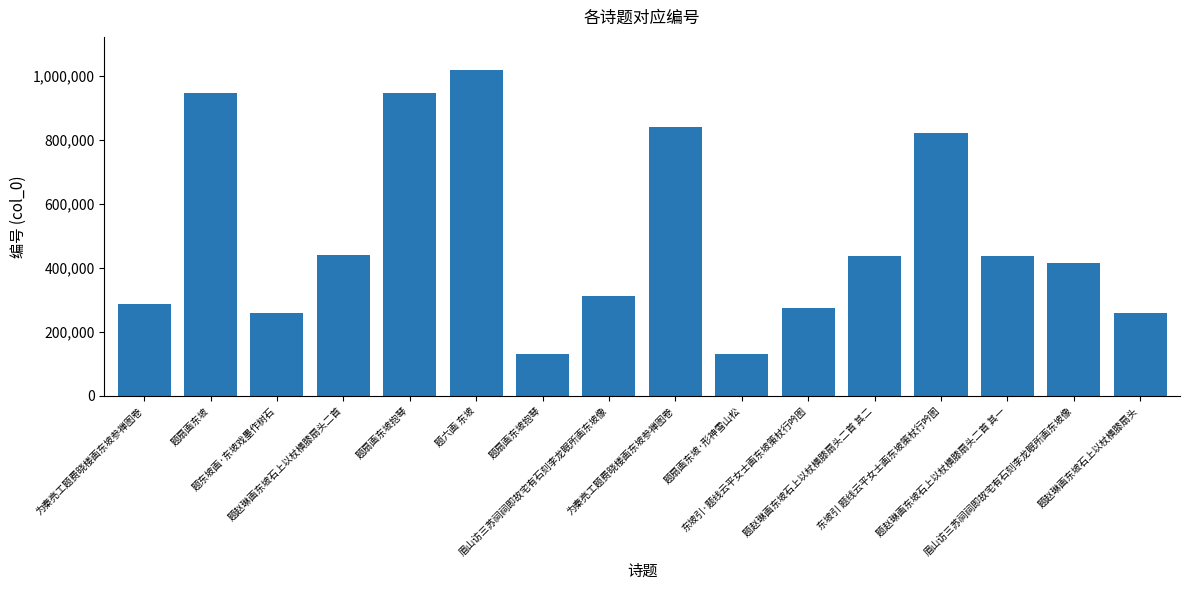

What is the difference between the values at 题赵琳画东坡石上以杖横膝扇头二首 其二 and 东坡引·题线云平女士画东坡策杖行吟图?

163486